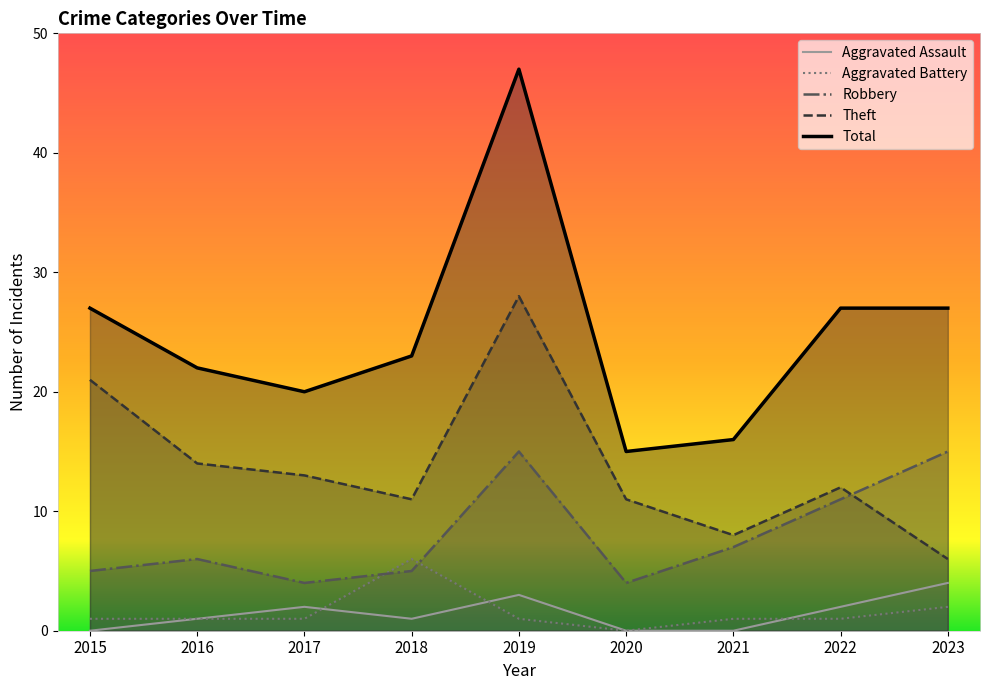

How many data points in Aggravated Battery are above 1?

2